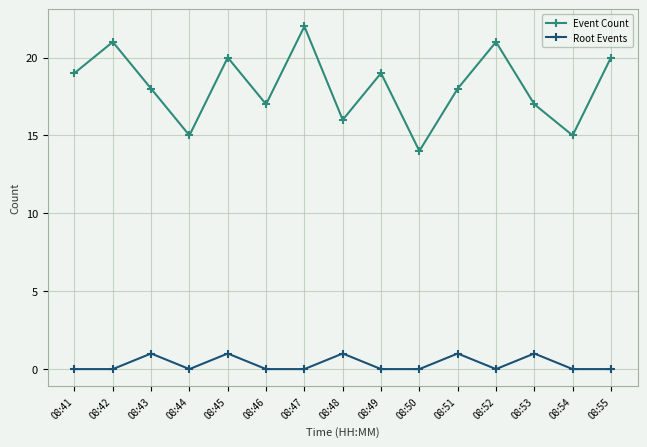

The Root Events series shows 0 at 08:47. True or false?

True